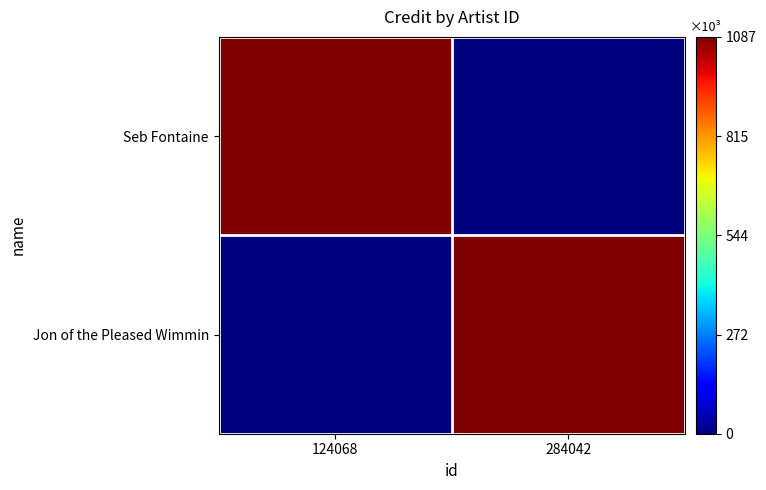

Rank the series at 284042 from lowest to highest value.

Seb Fontaine, Jon of the Pleased Wimmin